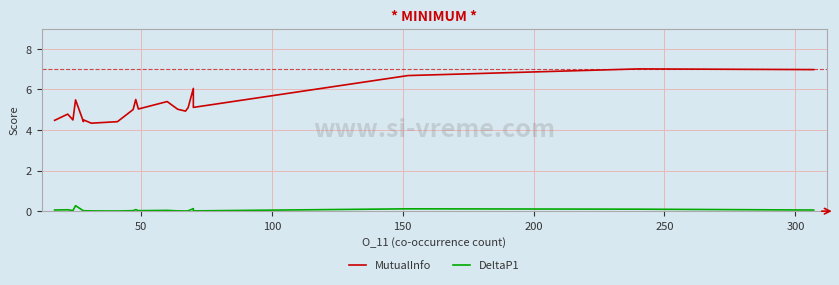

Between 100 and 200, which series saw the biggest shift?

MutualInfo